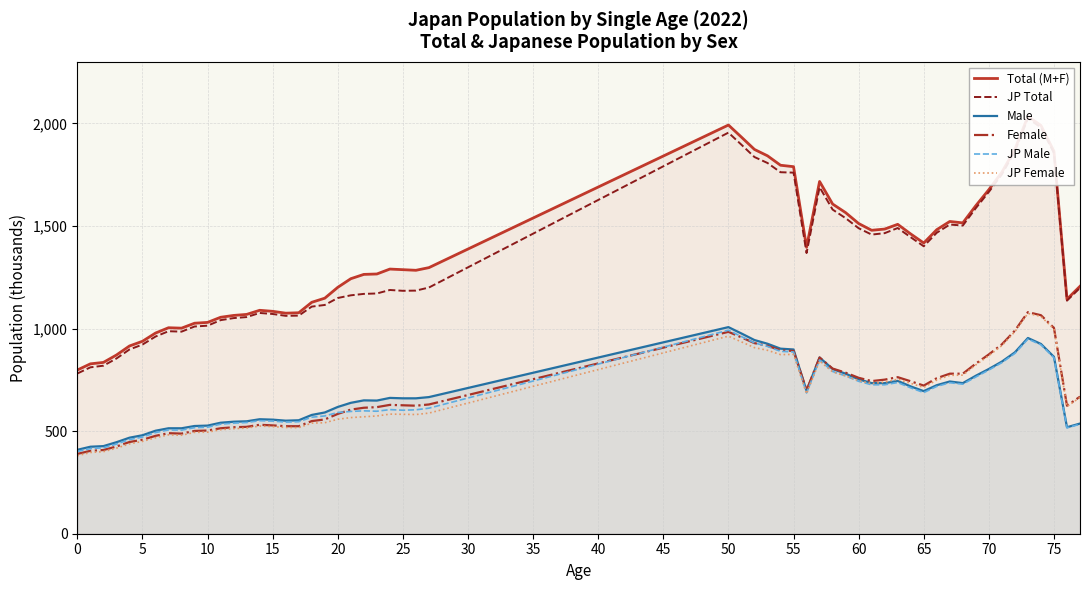

What is the minimum value for Male?

409